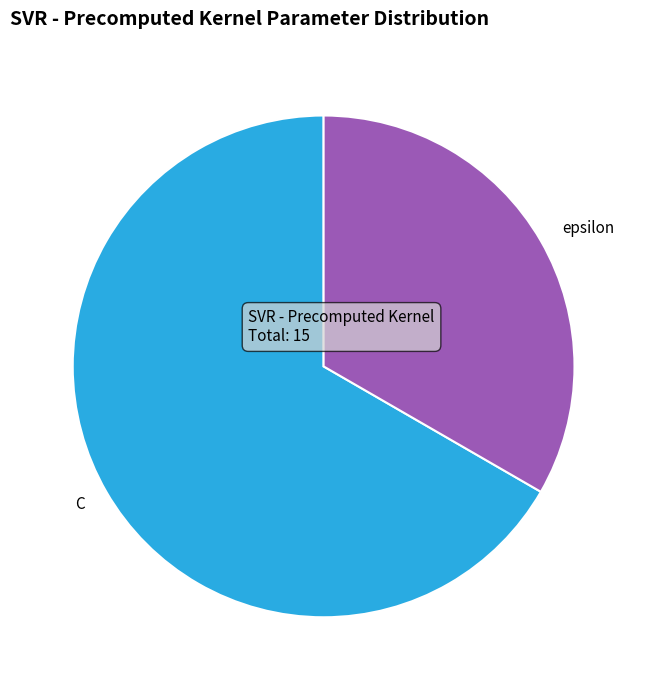

Between epsilon and C, which is larger?

C